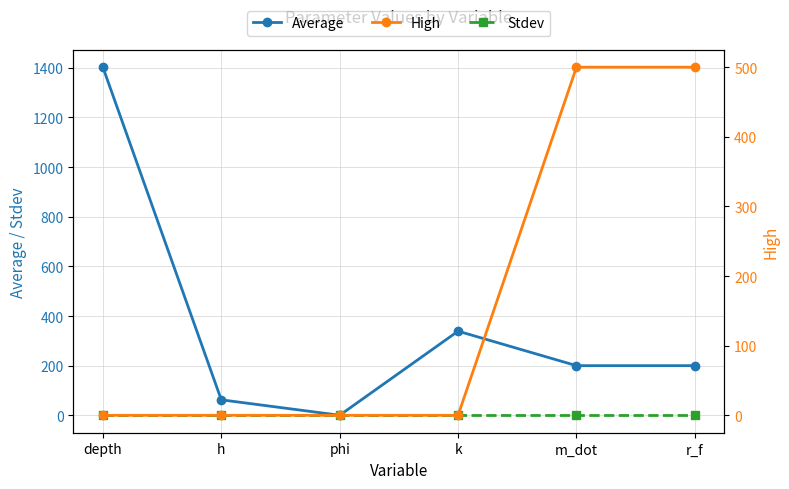

At which label does Average reach its peak?

depth